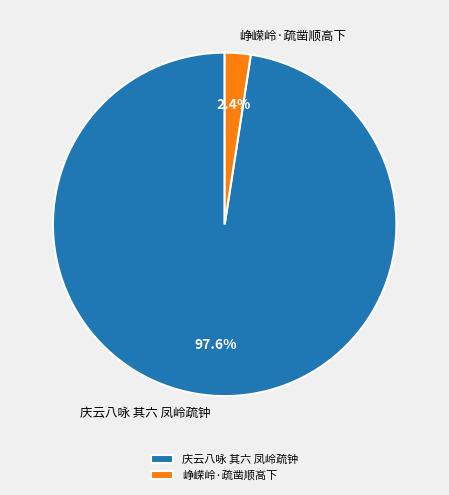

How many segments does this pie chart have?

2